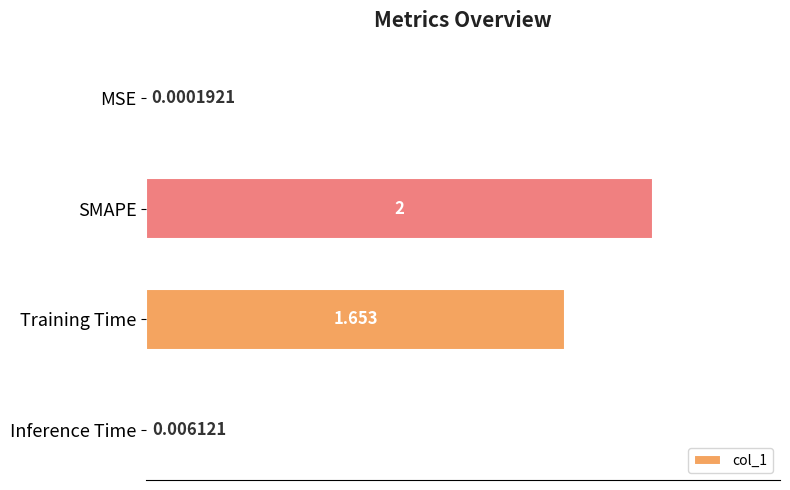

At which label is the value closest to 1?

Training Time